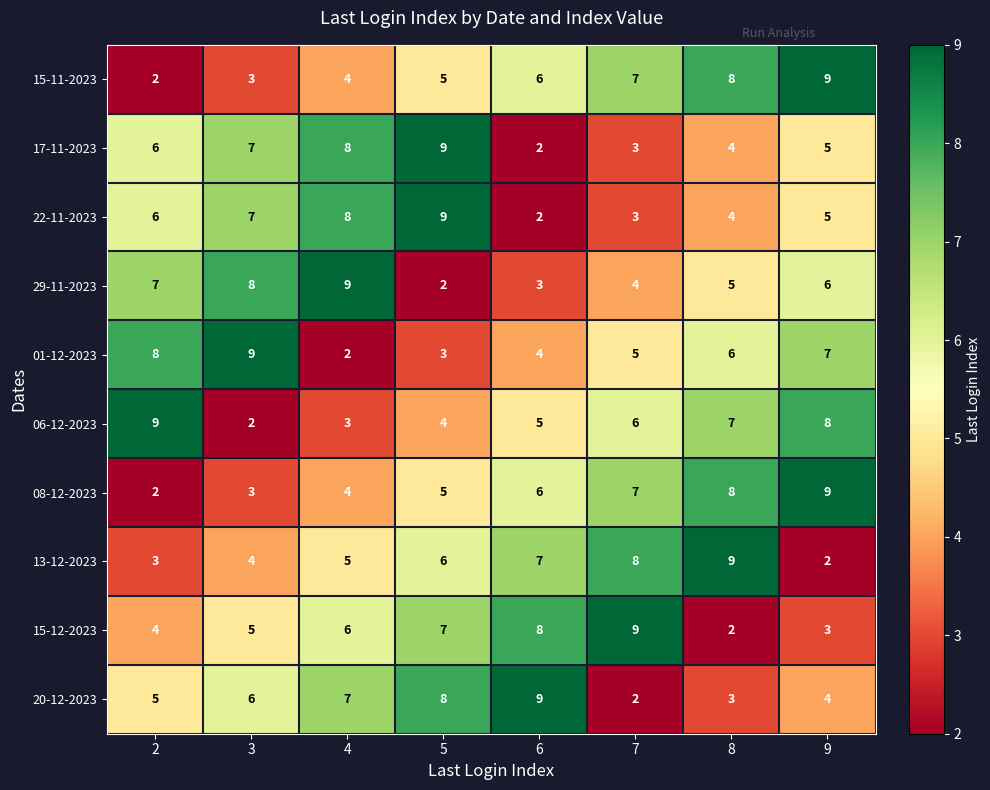

How many values in the 01-12-2023 series are below 6?

4